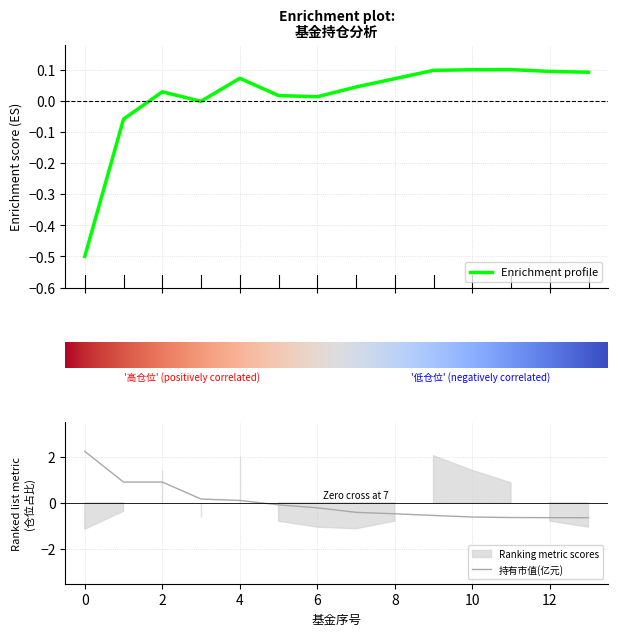

What is the highest value of the 持有市值(亿元) series?

2.2